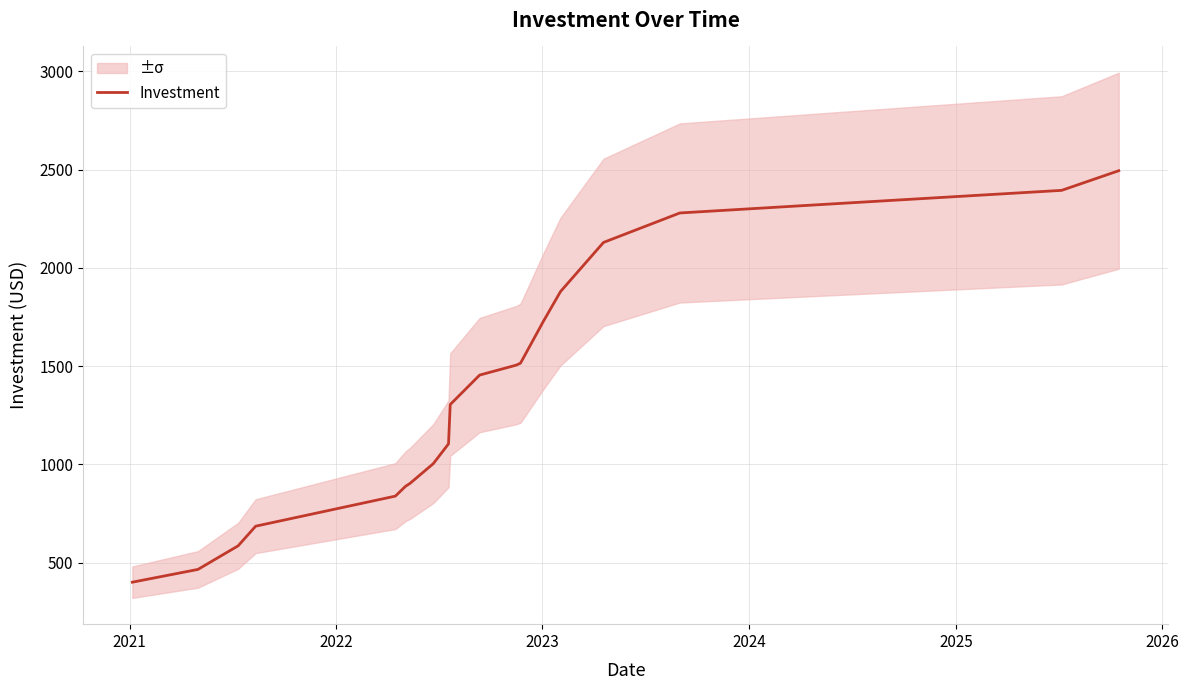

Does the chart display data point markers on the line(s)?

No